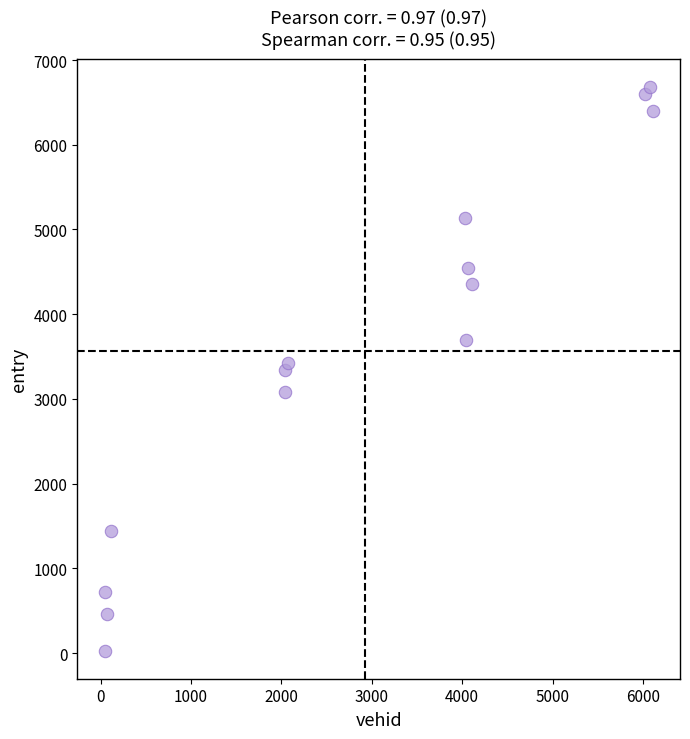

What is the range of X values (max minus min)?

6061.0